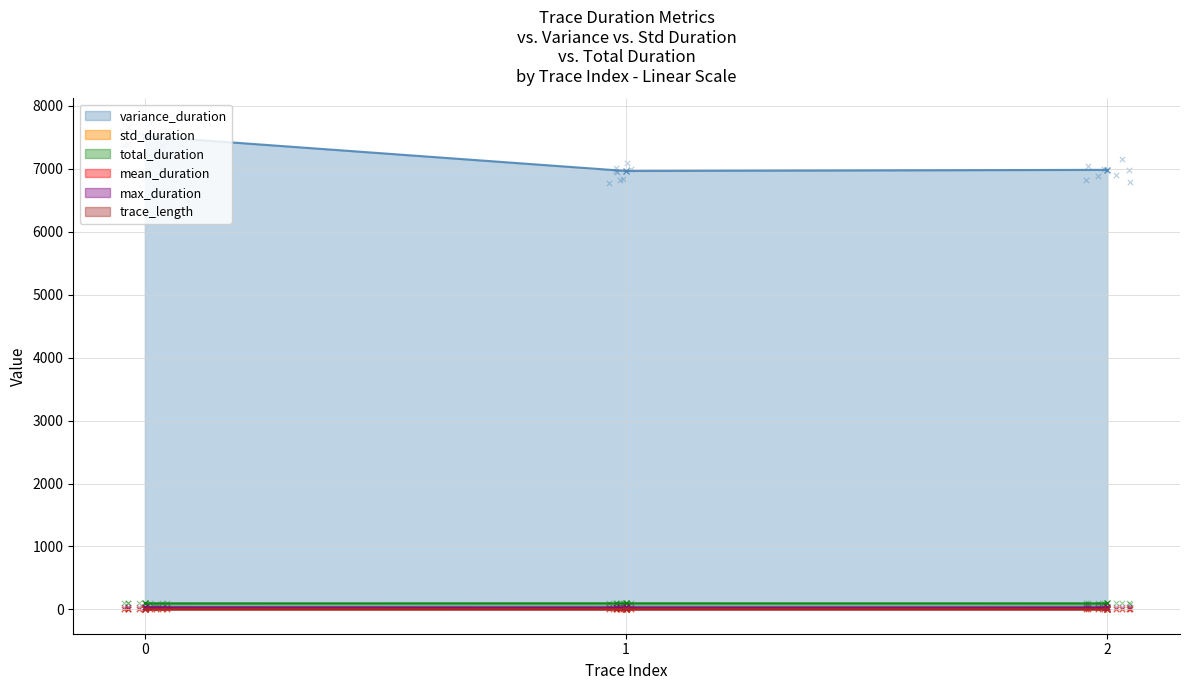

Which series has the largest Y range (max minus min)?

variance_duration